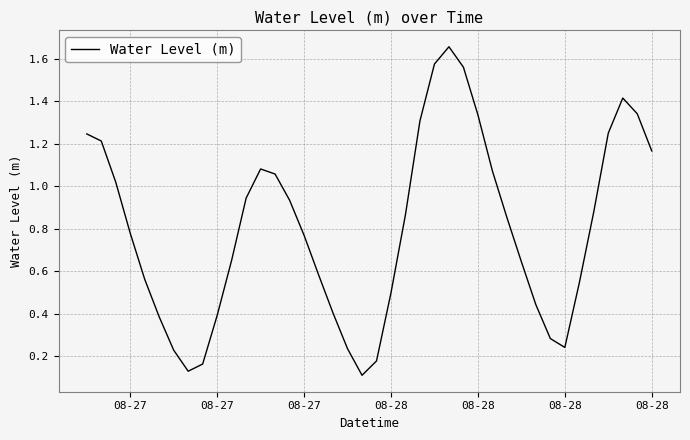

How many lines are shown in the chart?

1